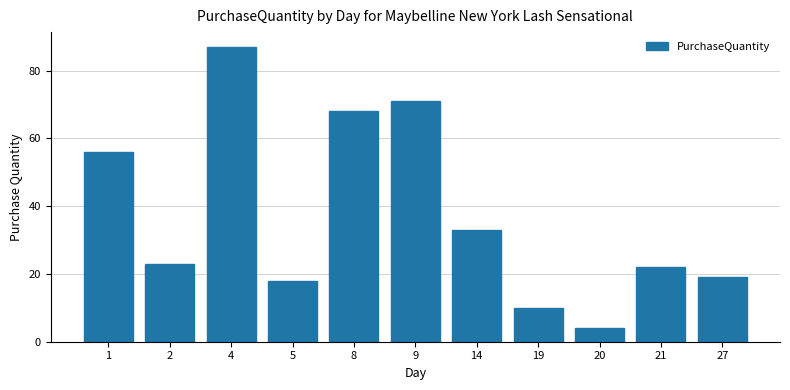

How many distinct data groups are displayed?

1